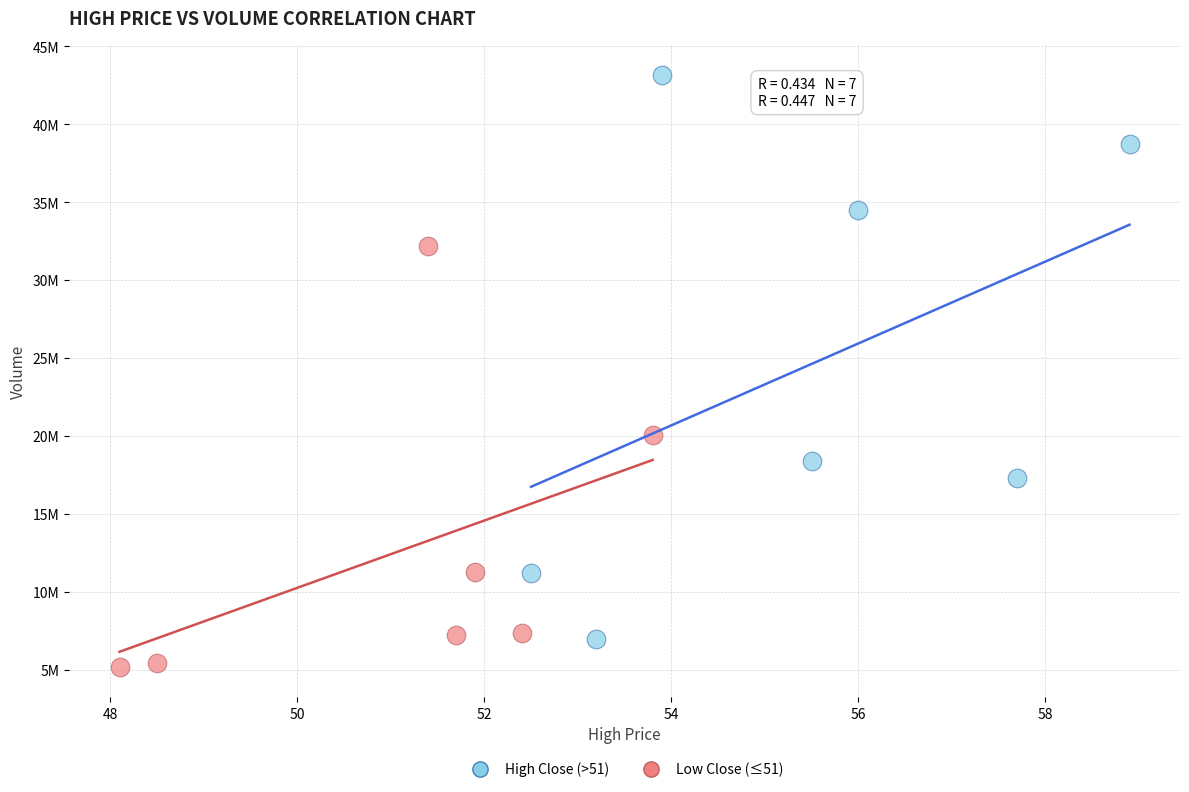

Which series contains the lowest Y value?

Low Close (≤51)